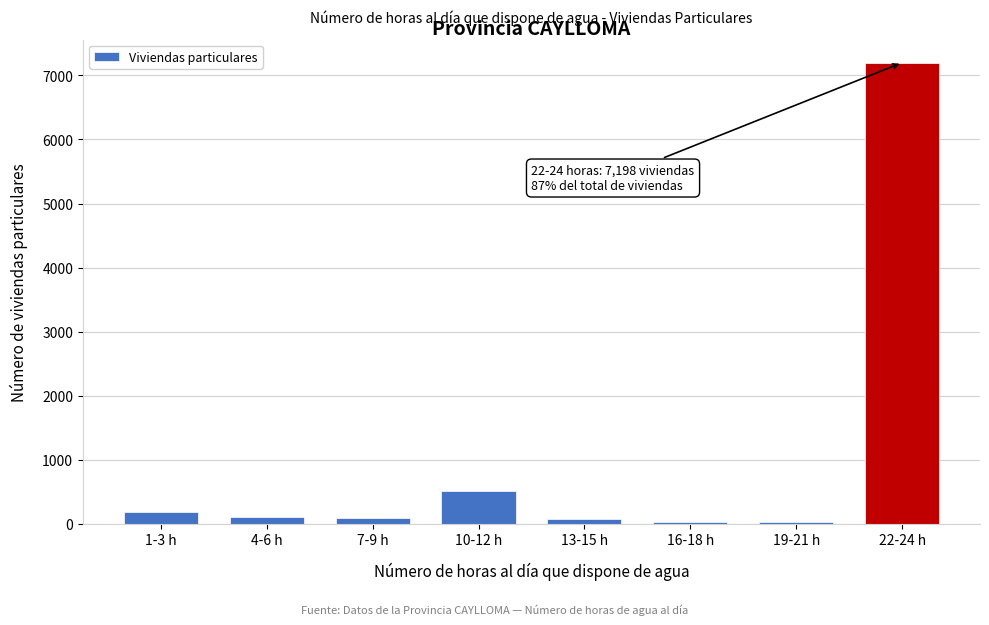

At which label is the value closest to 3618?

10-12 h